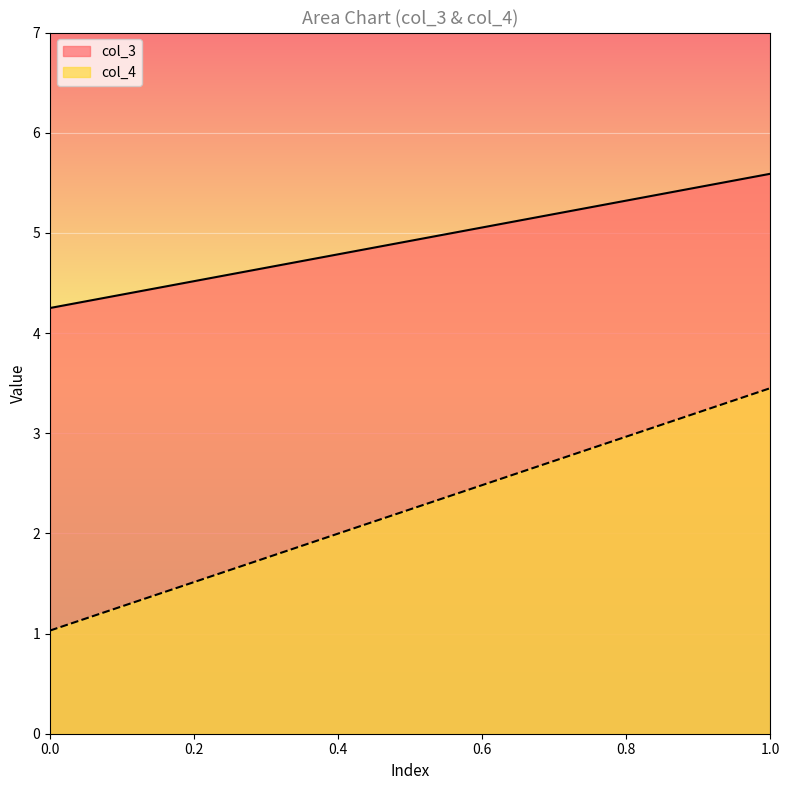

Rank the categories by col_4 value from lowest to highest.

0.0, 1.0